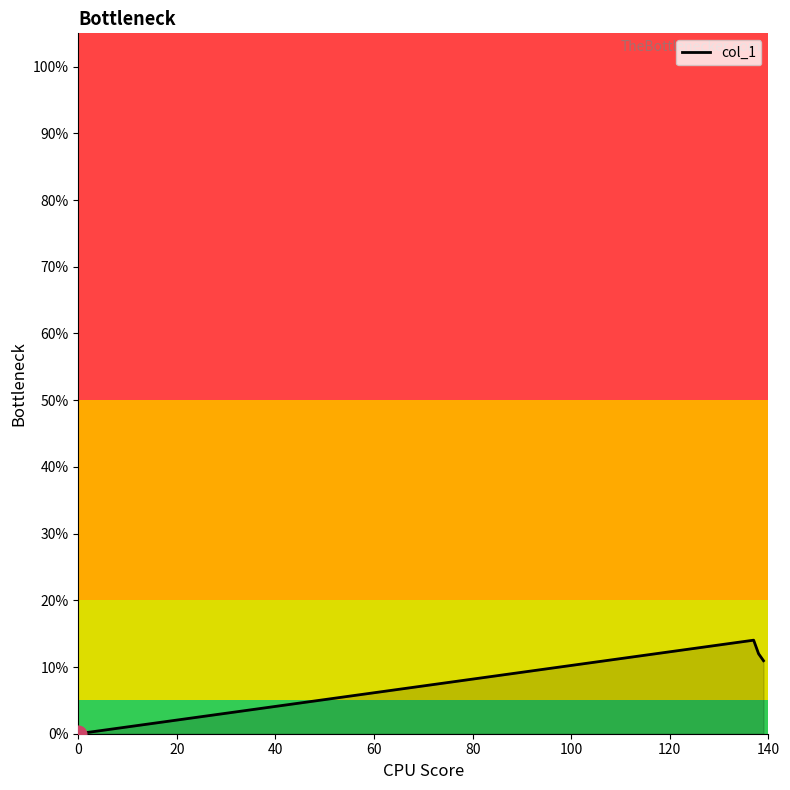

Is this an area chart (filled region under the line)?

Yes